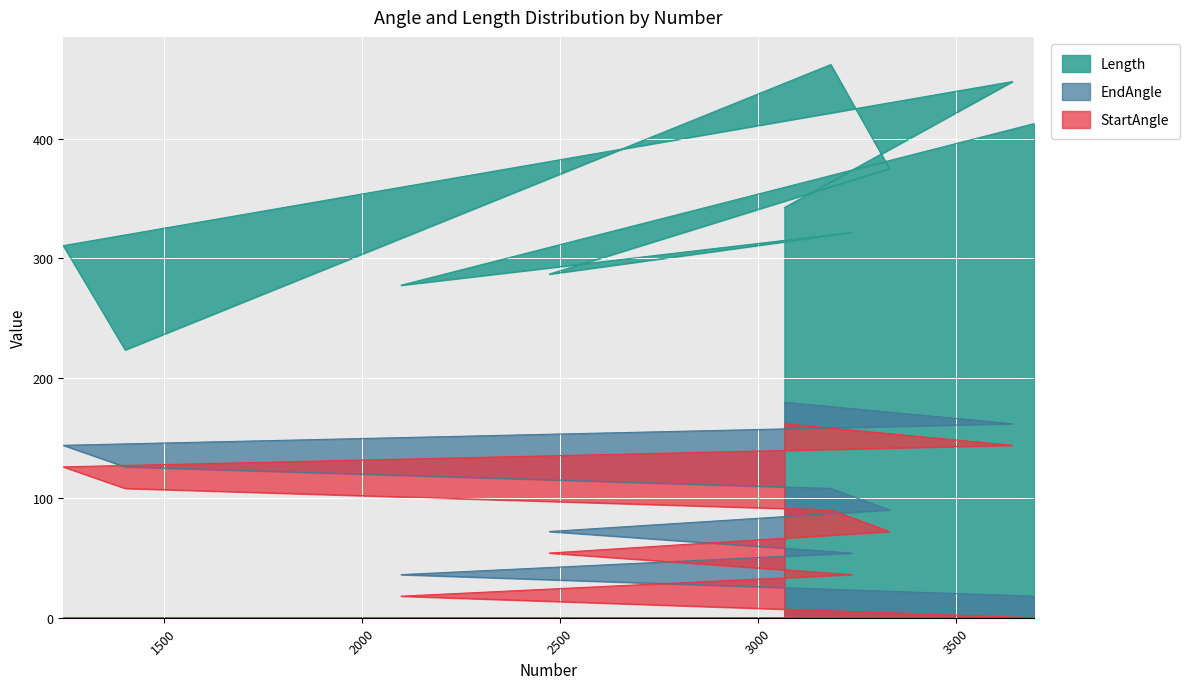

At which label does StartAngle reach its peak?

3066